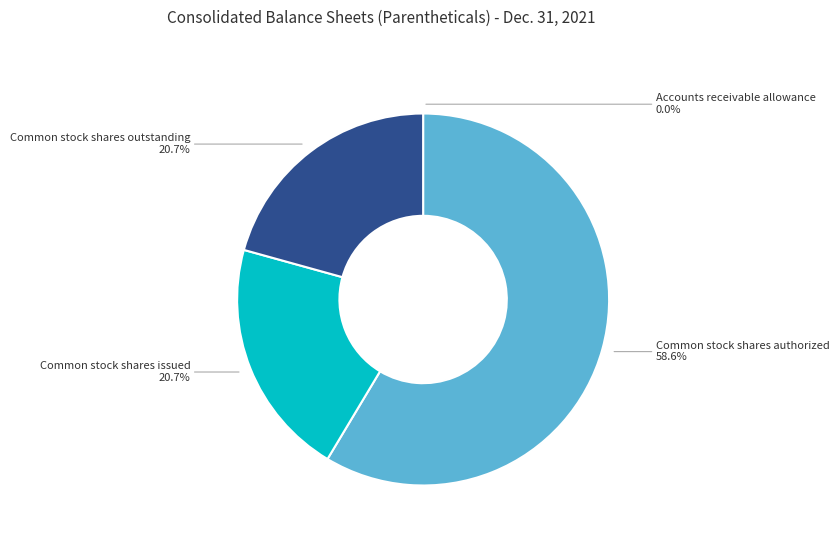

Does any single category account for the majority?

Yes